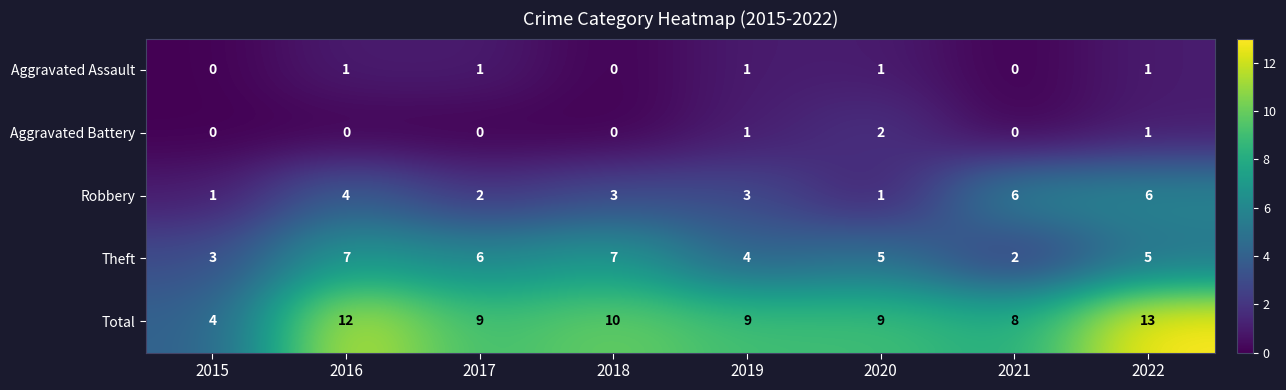

Is it true that Aggravated Assault equals 1 at 2015?

False